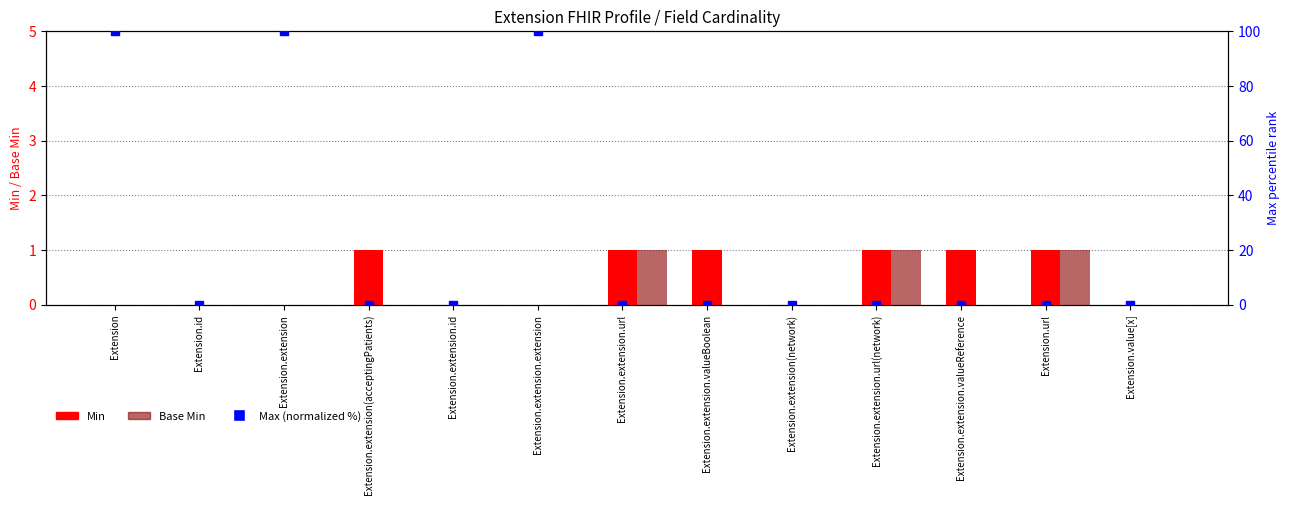

Reading left to right, what are all the values shown in this chart?

Min: 0.0	0.0	0.0	1.0	0.0	0.0	1.0	1.0	0.0	1.0	1.0	1.0	0.0
Base Min: 0.0	0.0	0.0	0.0	0.0	0.0	1.0	0.0	0.0	1.0	0.0	1.0	0.0
Max (normalized %): 100.0	0.1	100.0	0.1	0.1	100.0	0.1	0.1	0.1	0.1	0.1	0.1	0.1